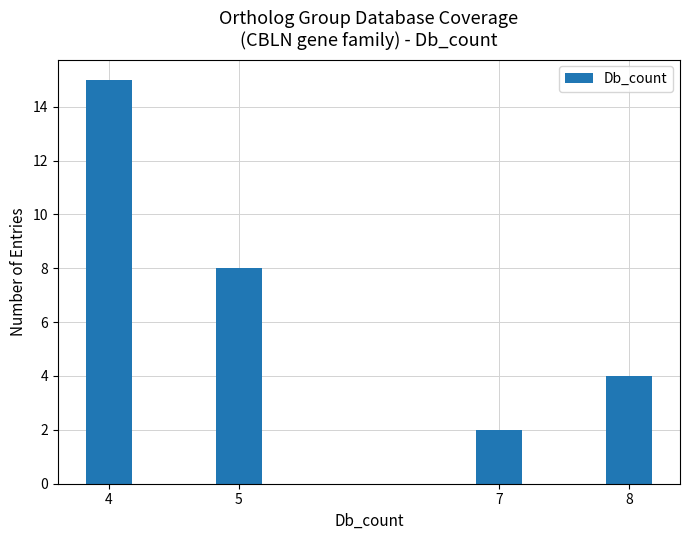

How many data points are less than 8?

2